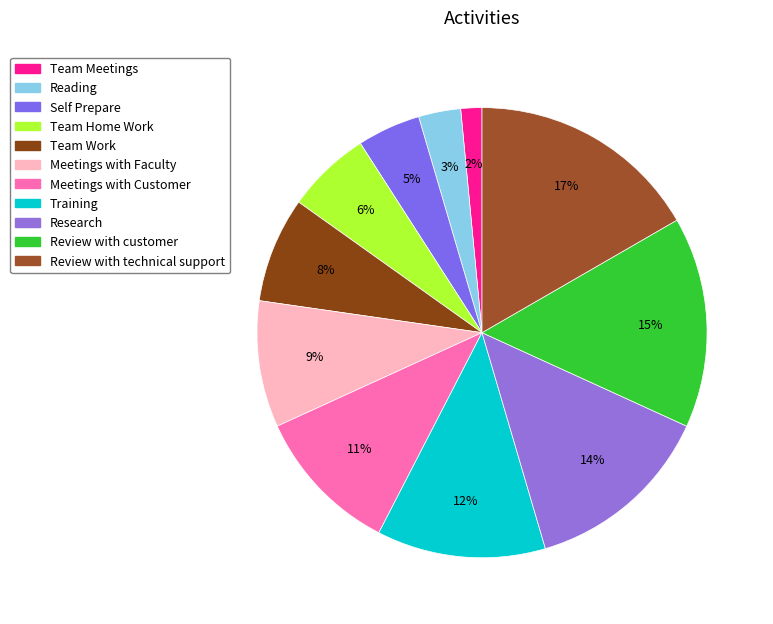

To the nearest percent, what is the average slice percentage?

9%